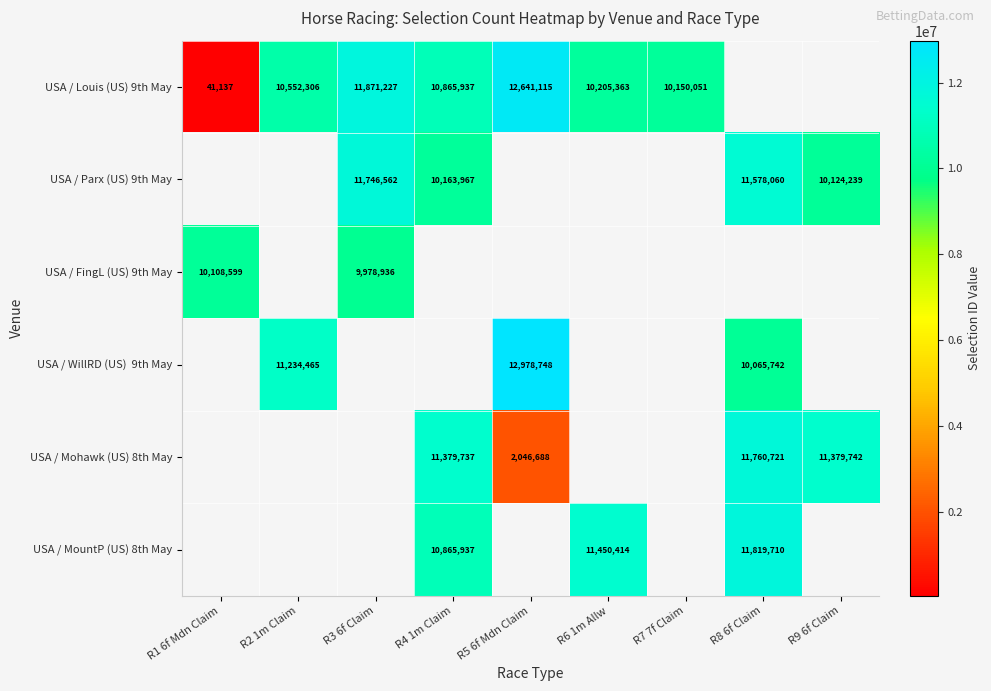

The USA / Louis (US) 9th May series shows 12641115 at R5 6f Mdn Claim. True or false?

True